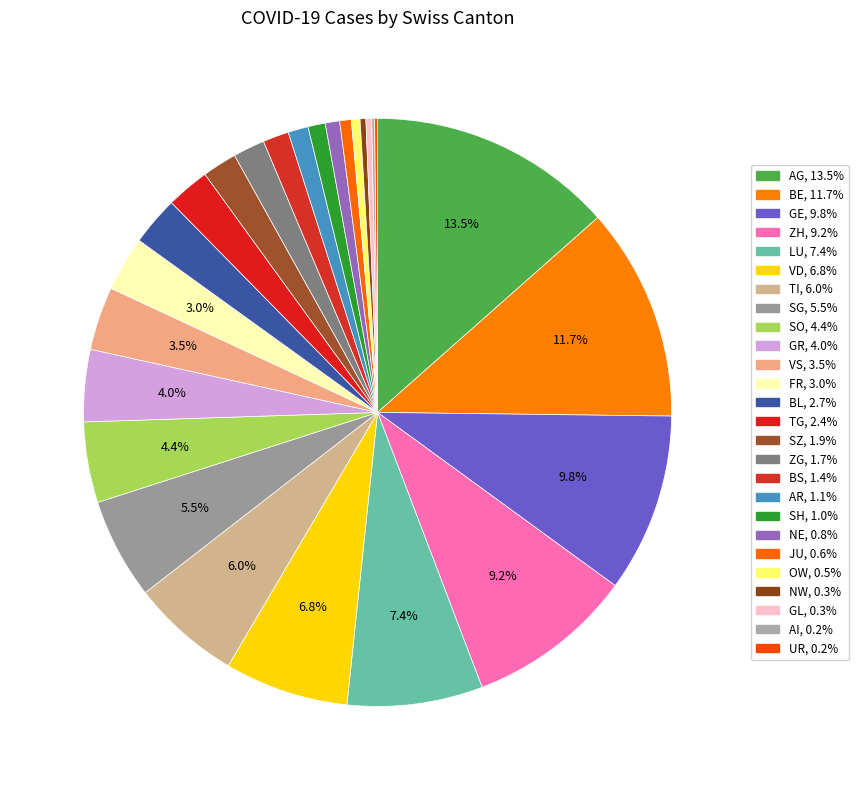

Count the number of slices in the pie.

26